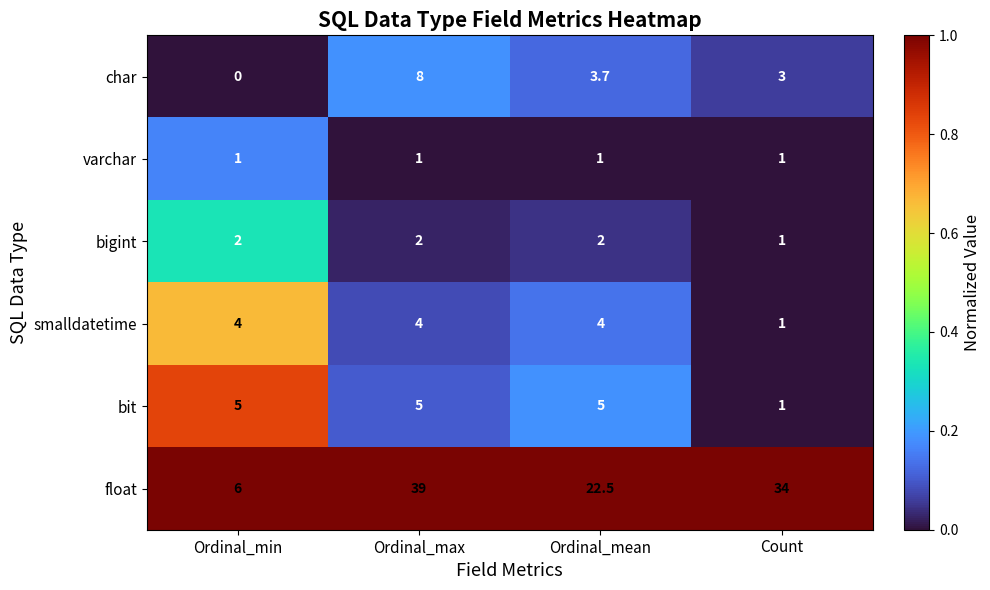

Reading left to right, list all the values displayed in this chart.

char: 0.0	8.0	3.7	3.0
varchar: 1.0	1.0	1.0	1.0
bigint: 2.0	2.0	2.0	1.0
smalldatetime: 4.0	4.0	4.0	1.0
bit: 5.0	5.0	5.0	1.0
float: 6.0	39.0	22.5	34.0